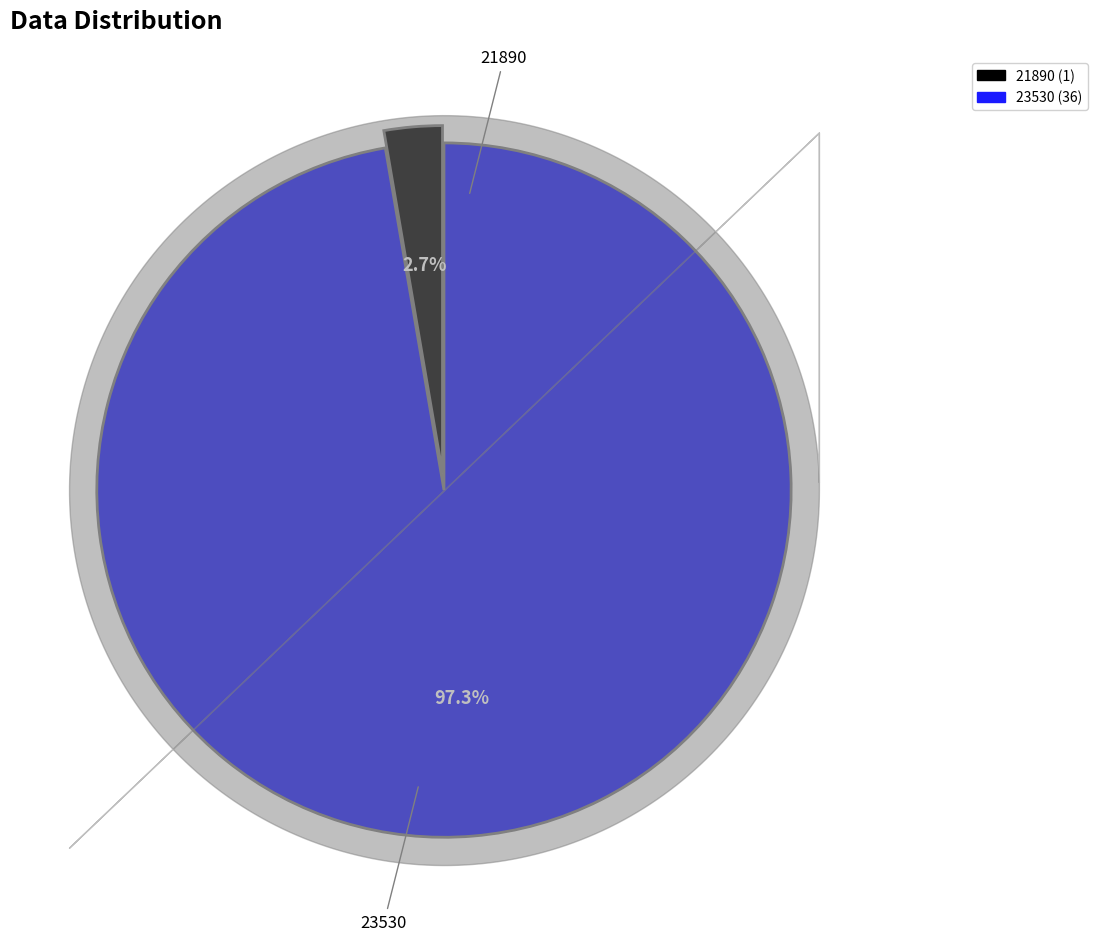

To the nearest percent, what is the difference between the 21890 and 23530 slice percentages?

95%